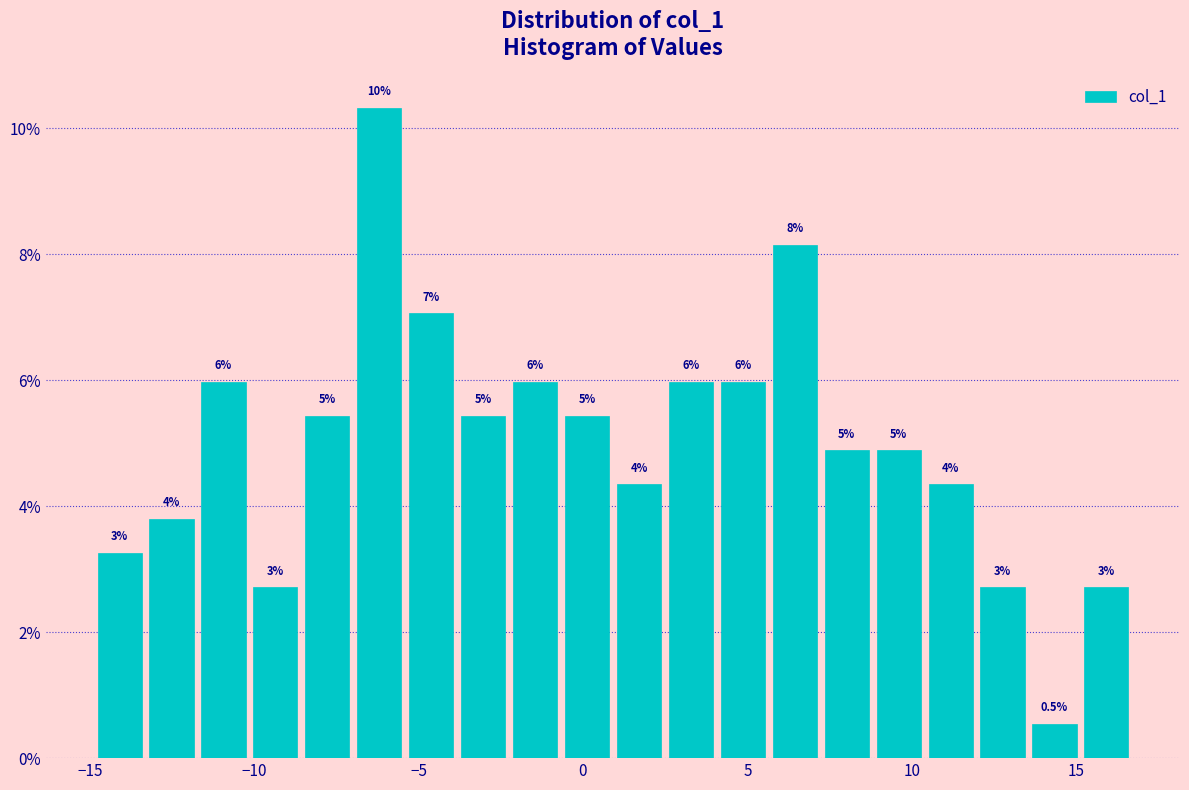

Around what value on the x-axis is the tallest bar? Give the approximate position of its centre, as read against the axis.

-6.0